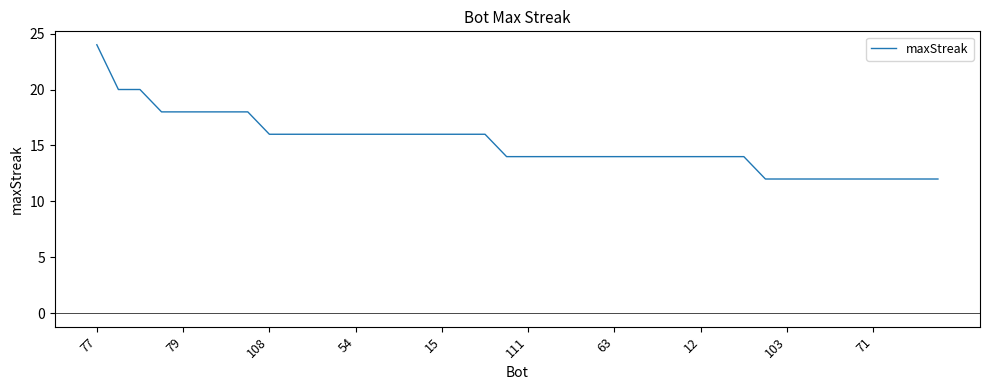

How many values are between 14 and 16?

23